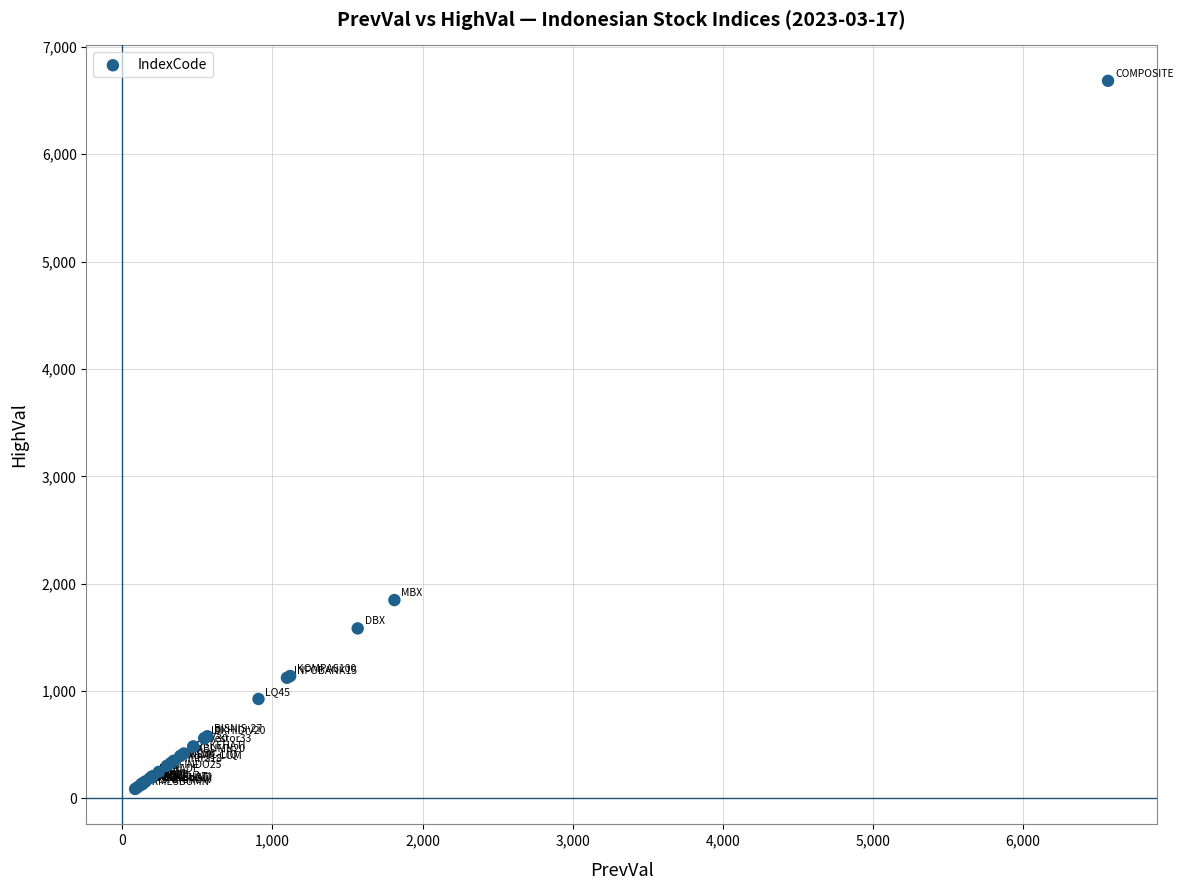

What Y value in the scatter plot is closest to 3385?

1847.5